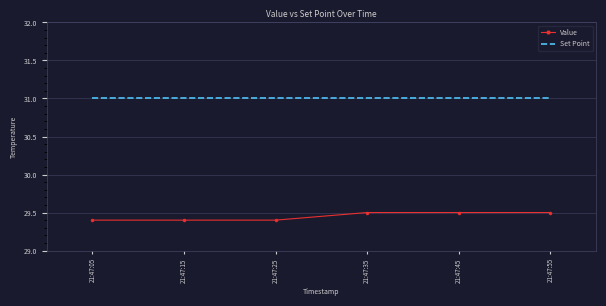

What is the smallest value displayed?

29.4